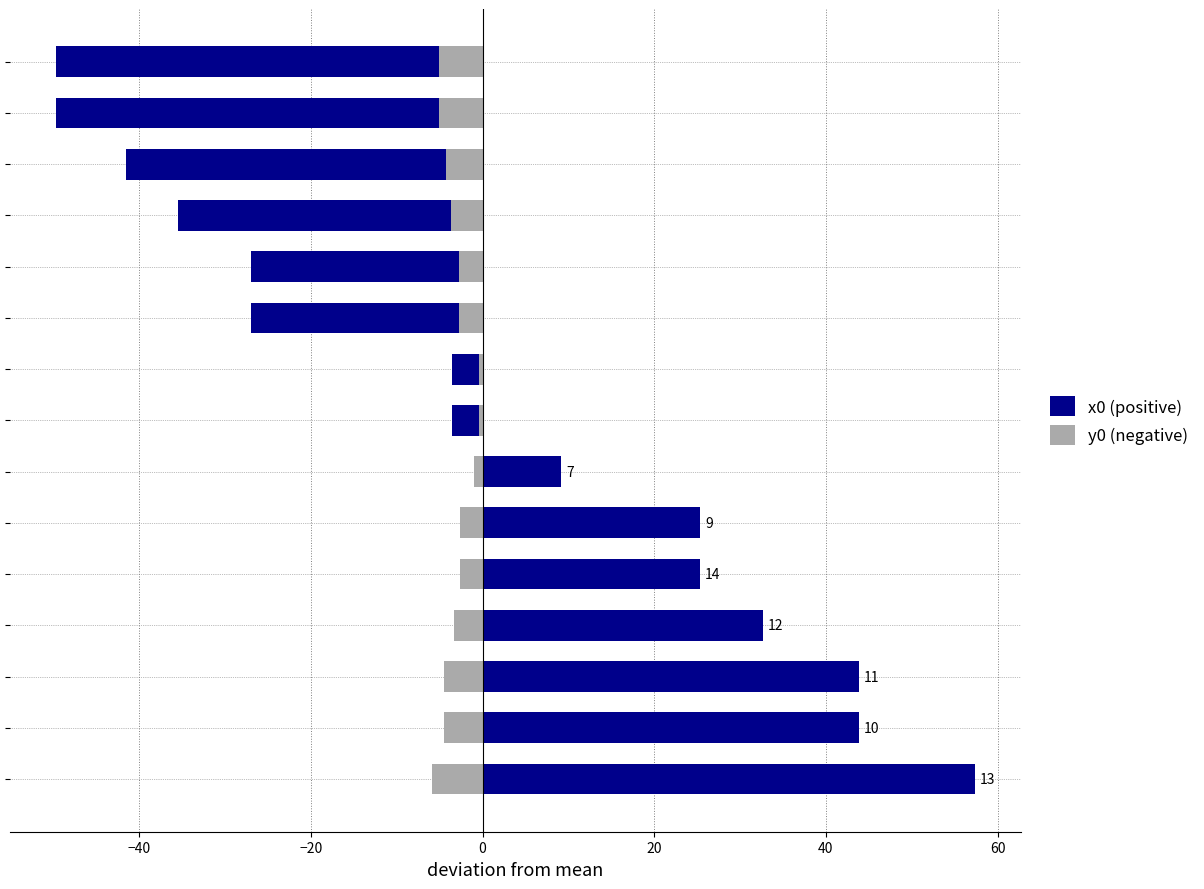

The value of y0 (negative) at 8 is -0.4. True or false?

True